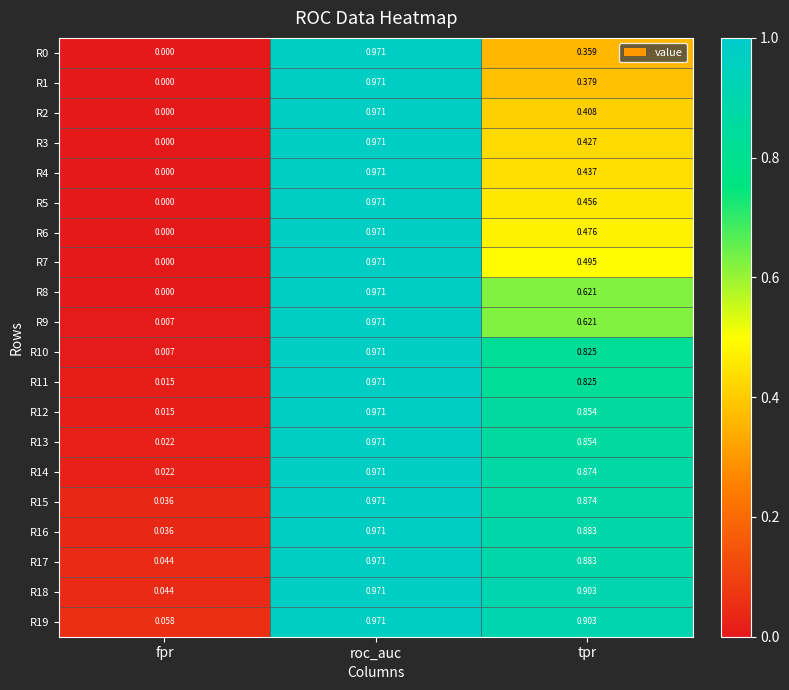

Which category has the highest value in the R15 series?

roc_auc